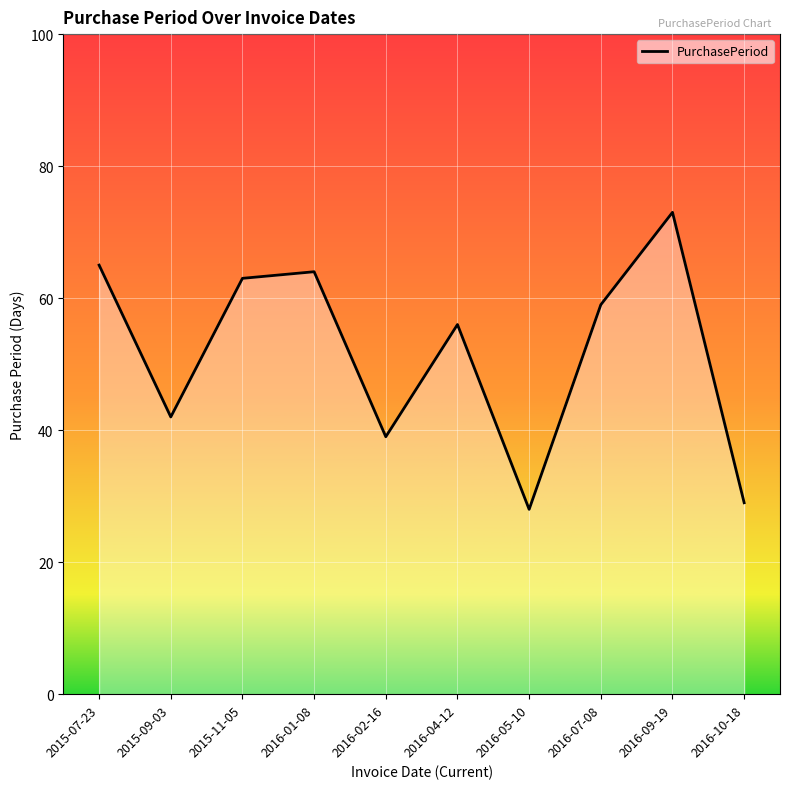

How many values are below 59?

5